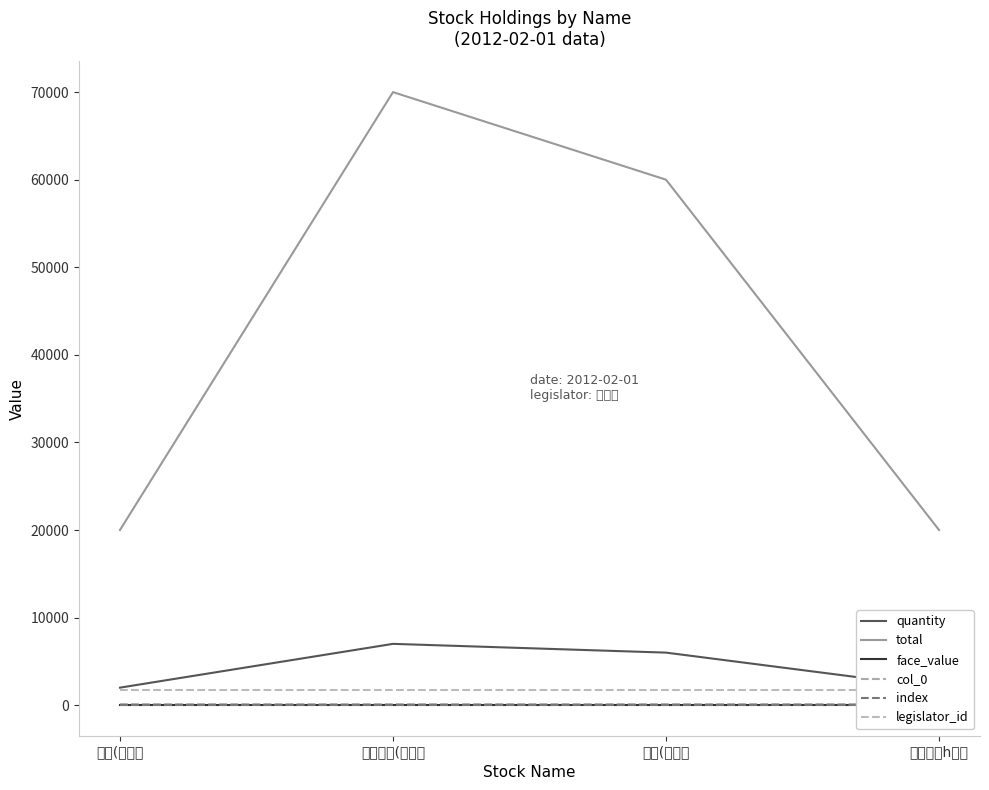

Is the value of col_0 at 農林(上市） greater than the value of quantity at 中環(上市）?

No